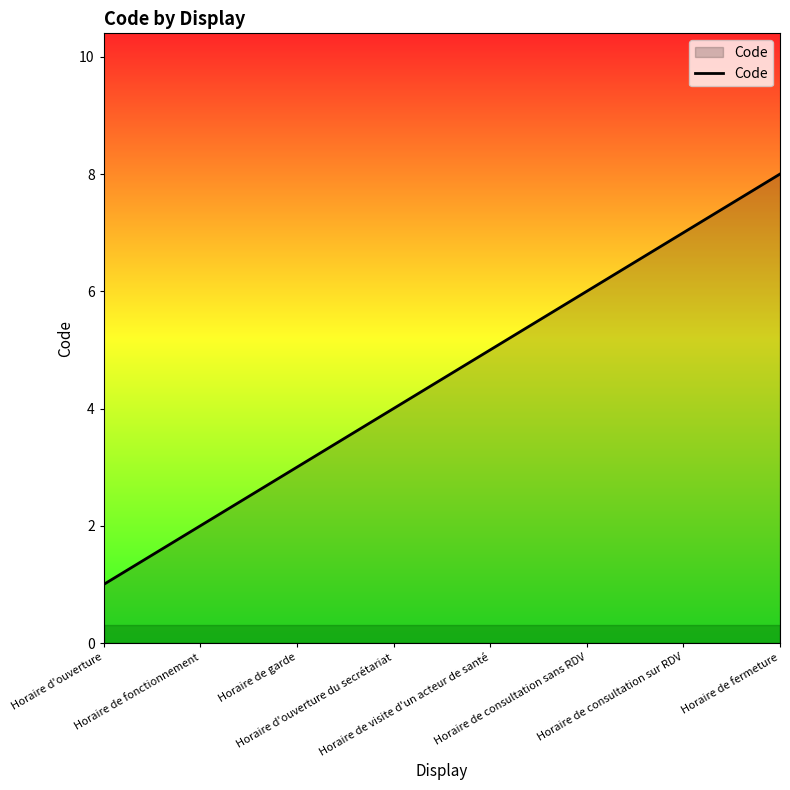

What is the difference between the second highest and minimum values?

6